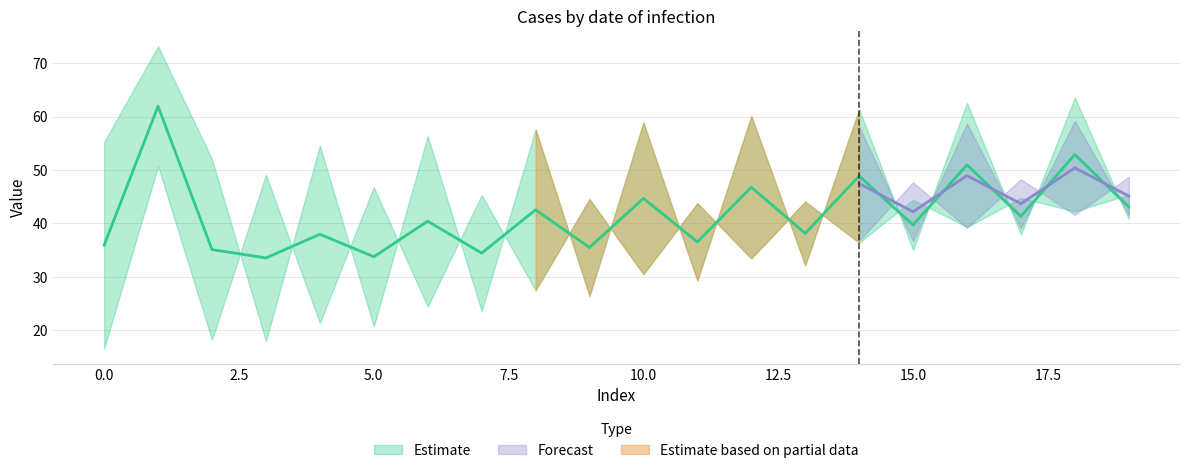

Between 9 and 19, which is larger?

19